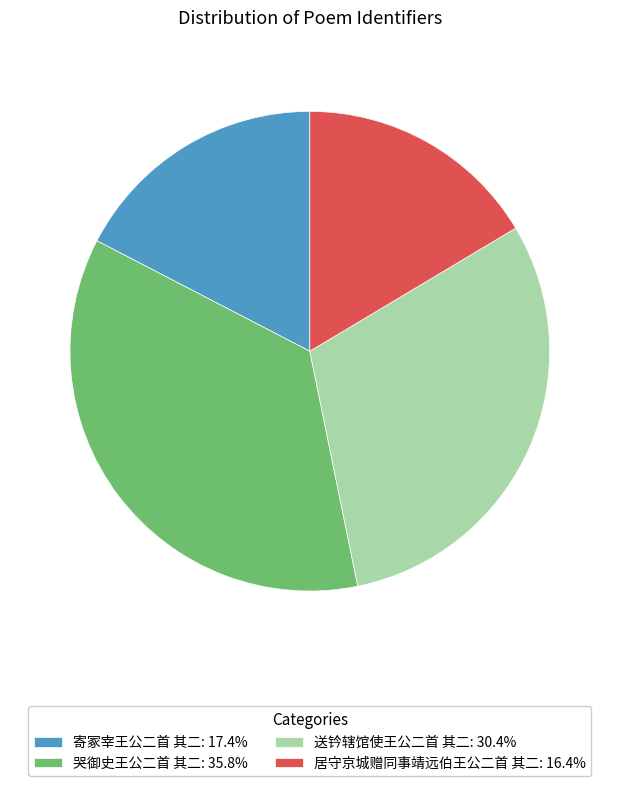

Approximately how many times larger is the value at 哭御史王公二首 其二: 35.8% compared to 送钤辖馆使王公二首 其二: 30.4%?

1.2